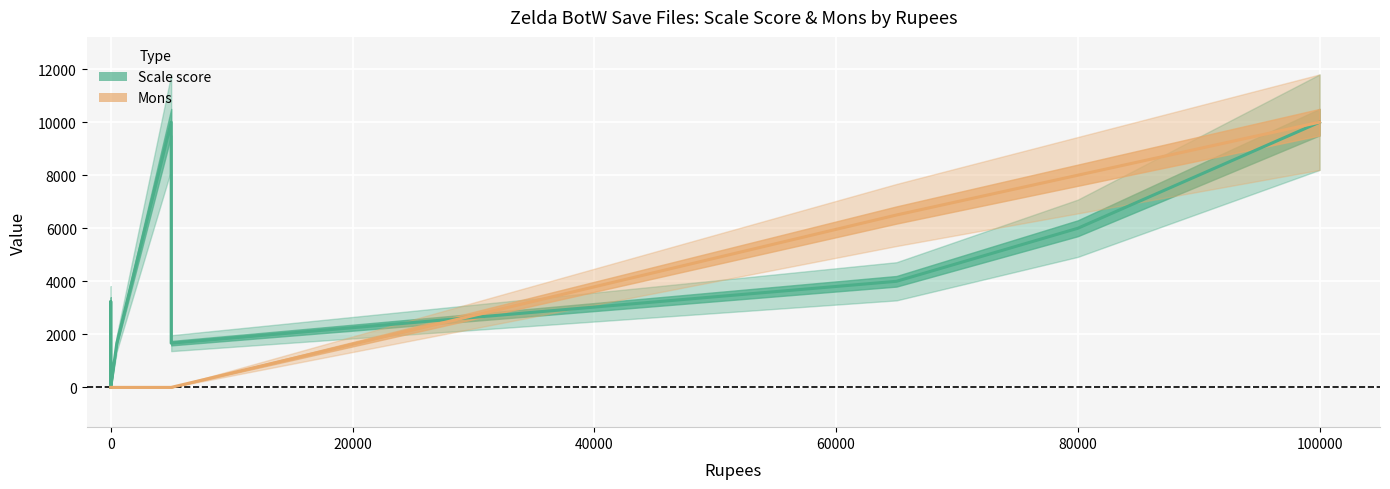

Reading left to right, transcribe all the data shown in this chart.

Scale score: 0	0	1450	3235	0	1667	10000	1667	4000	4000	4000	4000	4000	6000	6000	6000	6000	6000	6000	10000
Mons: 0	0	0	0	0	0	0	0	6500	6500	6500	6500	6500	8000	8000	8000	8000	8000	8000	10000